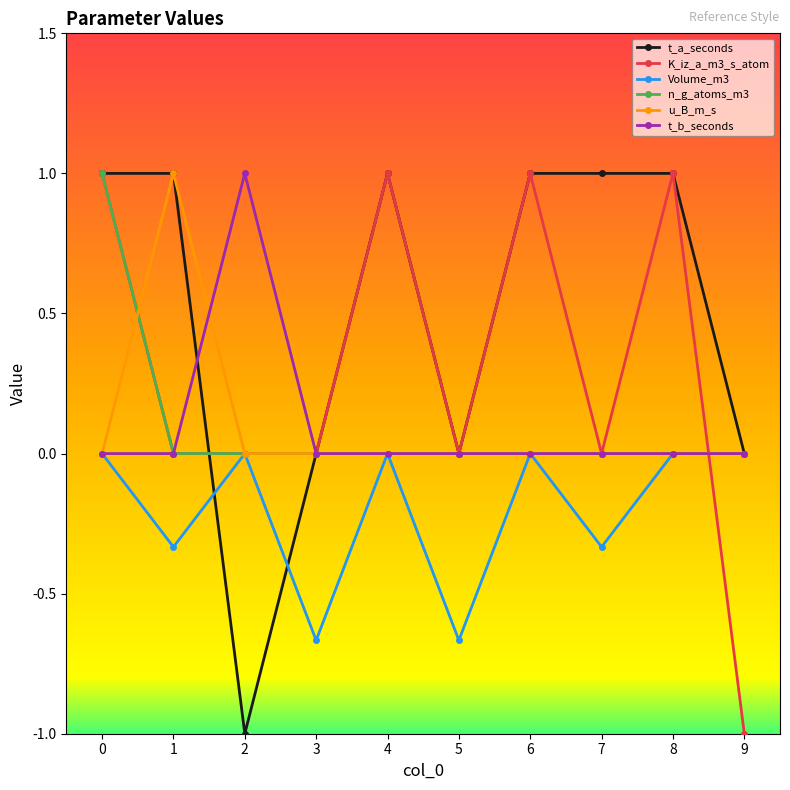

What are all the series names shown in the legend?

t_a_seconds, K_iz_a_m3_s_atom, Volume_m3, n_g_atoms_m3, u_B_m_s, t_b_seconds